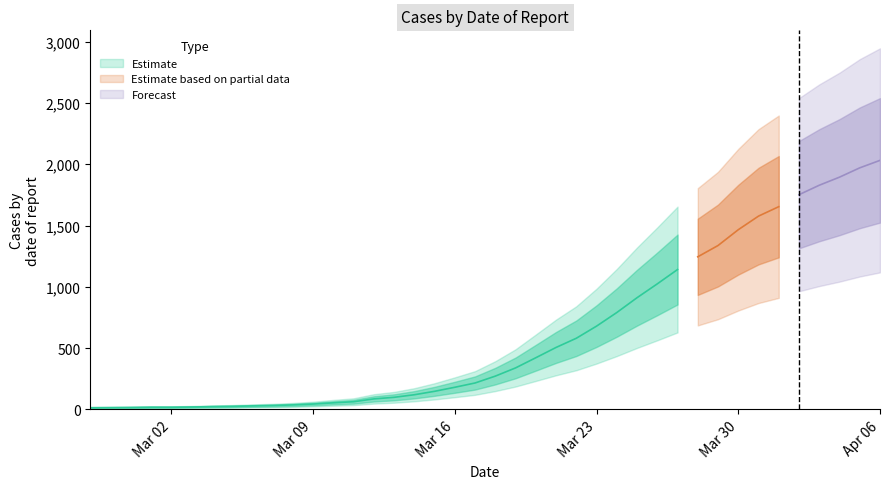

What is the change in value from 2020-03-03 to 2020-03-07?

+12